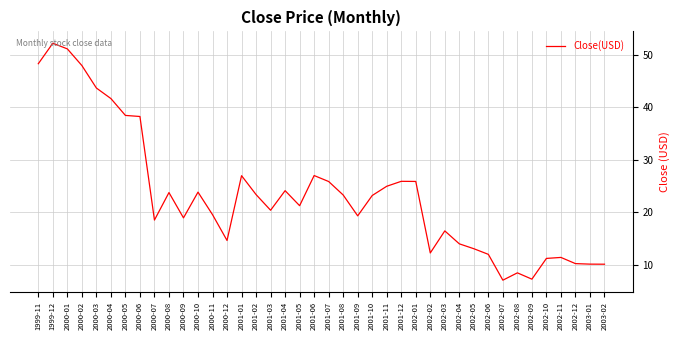

Where does the data first go above 23?

1999-11